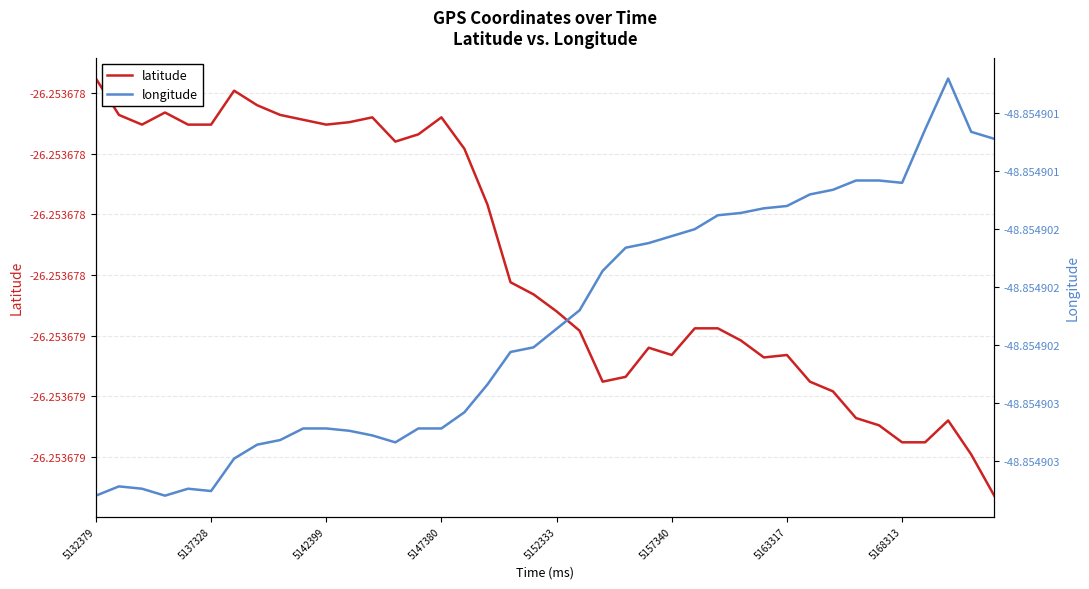

True or false: latitude and longitude cross at least once.

False